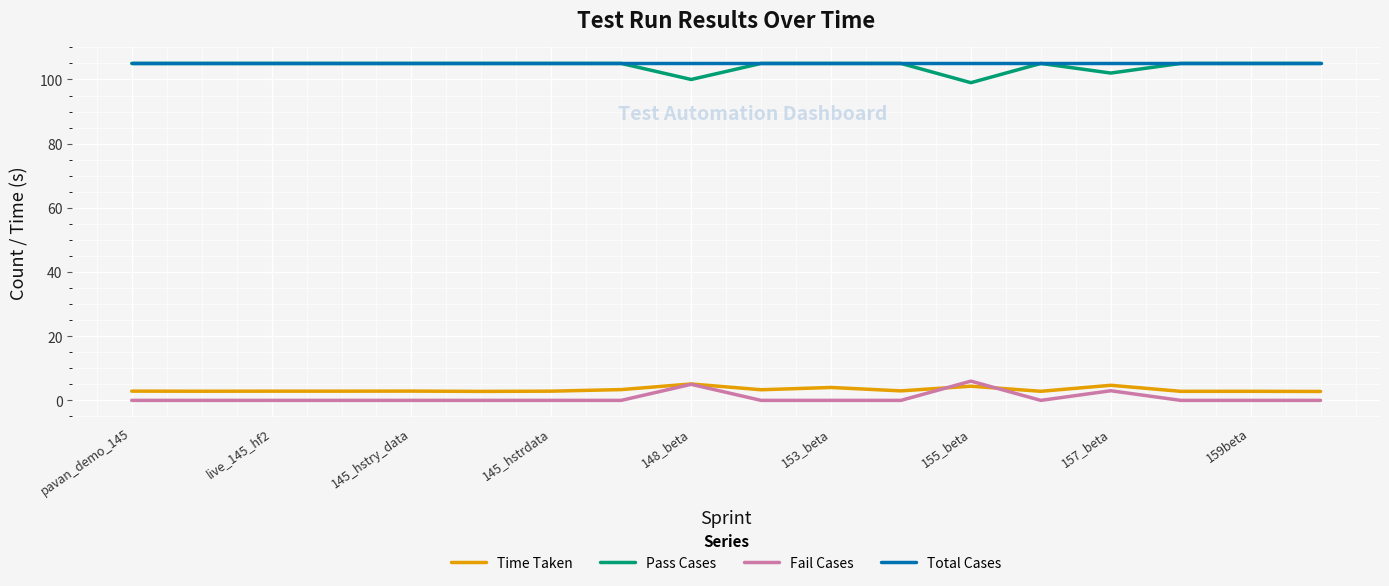

True or false: Total Cases and Time Taken cross at least once.

False